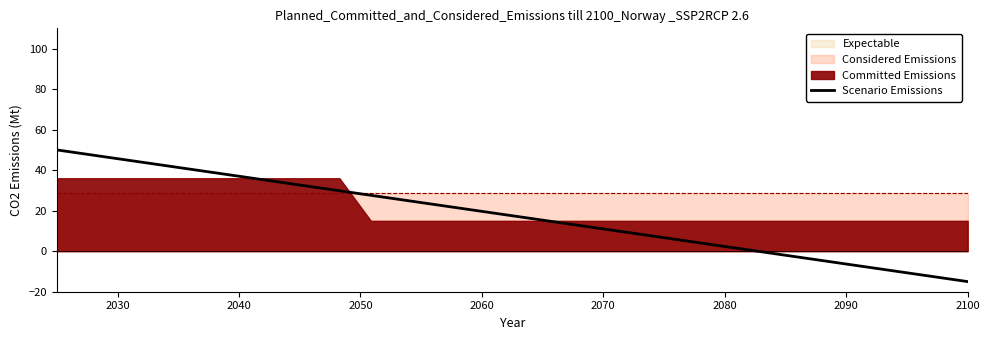

What is the minimum value for Scenario Emissions?

-15.0